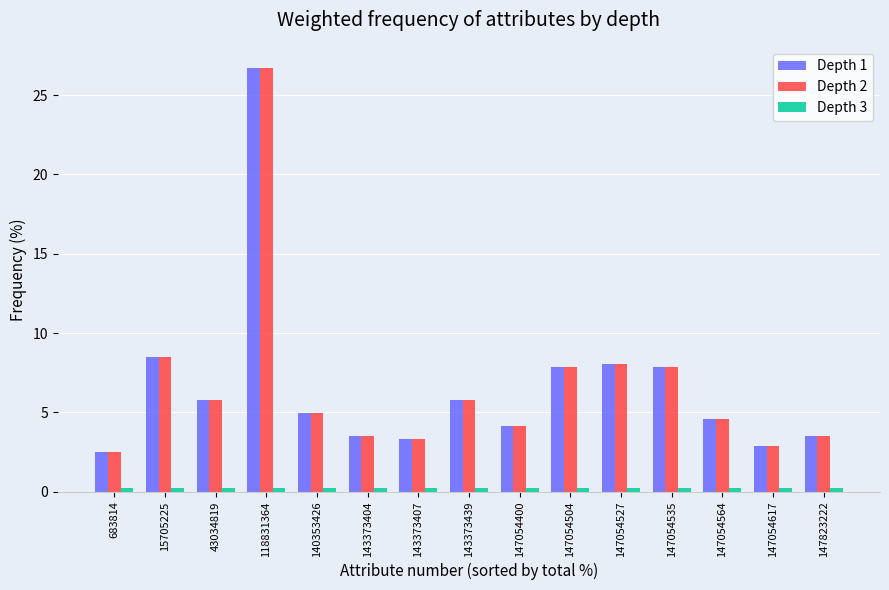

At which category is the sum across all series the highest?

118831364